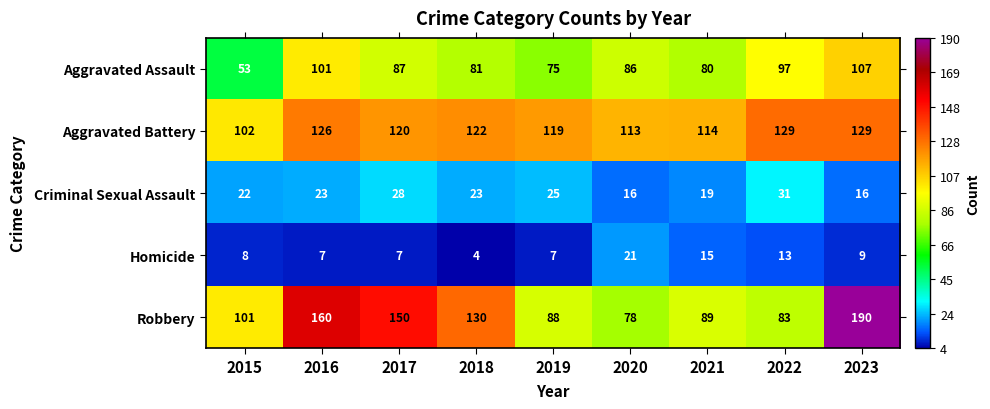

At 2022, list the series in order from largest to smallest.

Aggravated Battery, Aggravated Assault, Robbery, Criminal Sexual Assault, Homicide